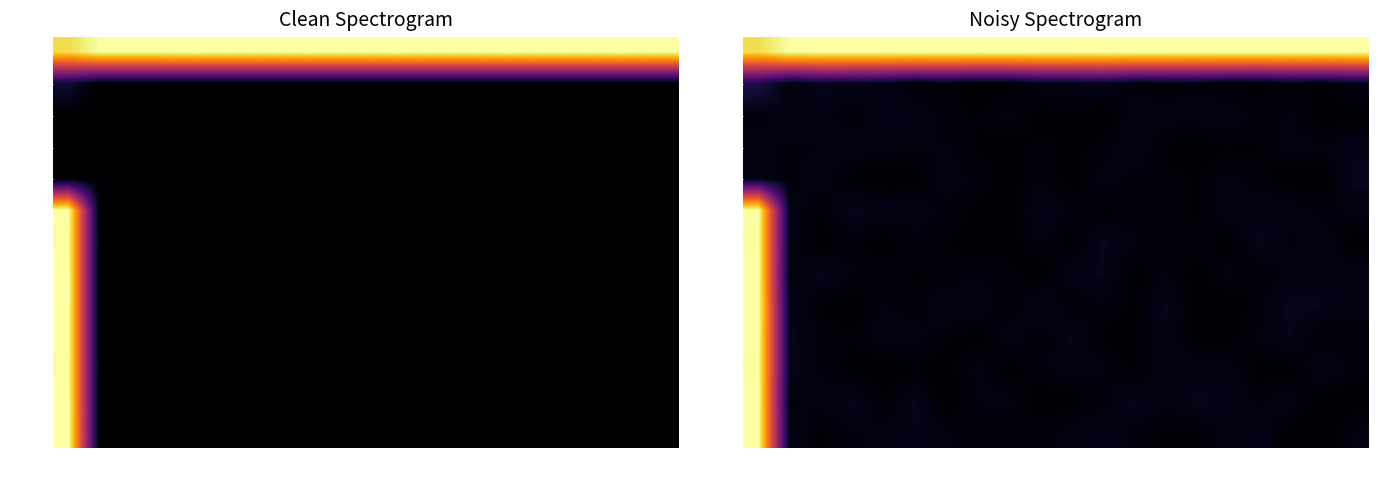

Reading left to right, transcribe all the data shown in this chart.

row_0: 0=0.9	1=1.0	2=1.0	3=1.0	4=1.0	5=1.0	6=1.0	7=1.0	8=1.0	9=1.0	10=1.0	11=1.0	12=1.0	13=1.0	14=1.0	15=1.0	16=1.0	17=1.0	18=1.0	19=1.0
row_1: 0=0.1	1=0.0	2=0.1	3=0.0	4=0.0	5=0.0	6=0.0	7=0.0	8=0.0	9=0.0	10=0.0	11=0.0	12=0.0	13=0.0	14=0.0	15=0.0	16=0.0	17=0.0	18=0.0	19=0.0
row_2: 0=0.0	1=0.0	2=0.0	3=0.0	4=0.0	5=0.0	6=0.0	7=0.0	8=0.0	9=0.0	10=0.0	11=0.0	12=0.0	13=0.0	14=0.0	15=0.0	16=0.0	17=0.0	18=0.0	19=0.0
row_3: 0=0.0	1=0.0	2=0.0	3=0.0	4=0.0	5=0.0	6=0.0	7=0.0	8=0.0	9=0.0	10=0.0	11=0.0	12=0.0	13=0.0	14=0.0	15=0.0	16=0.0	17=0.0	18=0.0	19=0.0
row_4: 0=0.0	1=0.0	2=0.0	3=0.0	4=0.0	5=0.0	6=0.0	7=0.0	8=0.0	9=0.0	10=0.0	11=0.0	12=0.0	13=0.0	14=0.0	15=0.0	16=0.0	17=0.0	18=0.0	19=0.0
row_5: 0=1.0	1=0.0	2=0.0	3=0.0	4=0.0	5=0.0	6=0.0	7=0.0	8=0.0	9=0.0	10=0.0	11=0.0	12=0.0	13=0.0	14=0.0	15=0.0	16=0.0	17=0.0	18=0.0	19=0.0
row_6: 0=1.0	1=0.0	2=0.0	3=0.0	4=0.0	5=0.0	6=0.0	7=0.0	8=0.0	9=0.0	10=0.0	11=0.0	12=0.0	13=0.0	14=0.0	15=0.0	16=0.0	17=0.0	18=0.0	19=0.0
row_7: 0=1.0	1=0.0	2=0.0	3=0.0	4=0.0	5=0.0	6=0.0	7=0.0	8=0.0	9=0.0	10=0.0	11=0.0	12=0.0	13=0.0	14=0.0	15=0.0	16=0.0	17=0.0	18=0.0	19=0.0
row_8: 0=1.0	1=0.0	2=0.0	3=0.0	4=0.0	5=0.0	6=0.0	7=0.0	8=0.0	9=0.0	10=0.0	11=0.0	12=0.0	13=0.0	14=0.0	15=0.0	16=0.0	17=0.0	18=0.0	19=0.0
row_9: 0=1.0	1=0.0	2=0.0	3=0.0	4=0.0	5=0.0	6=0.0	7=0.0	8=0.0	9=0.0	10=0.0	11=0.0	12=0.0	13=0.0	14=0.0	15=0.0	16=0.0	17=0.0	18=0.0	19=0.0
row_10: 0=1.0	1=0.1	2=0.0	3=0.0	4=0.0	5=0.0	6=0.0	7=0.0	8=0.0	9=0.0	10=0.0	11=0.0	12=0.0	13=0.0	14=0.0	15=0.0	16=0.0	17=0.0	18=0.0	19=0.0
row_11: 0=1.0	1=0.0	2=0.0	3=0.0	4=0.0	5=0.0	6=0.0	7=0.0	8=0.0	9=0.0	10=0.0	11=0.0	12=0.0	13=0.0	14=0.0	15=0.0	16=0.0	17=0.0	18=0.0	19=0.0
row_12: 0=1.0	1=0.0	2=0.0	3=0.0	4=0.0	5=0.0	6=0.0	7=0.0	8=0.0	9=0.0	10=0.0	11=0.0	12=0.0	13=0.0	14=0.0	15=0.0	16=0.0	17=0.0	18=0.0	19=0.0